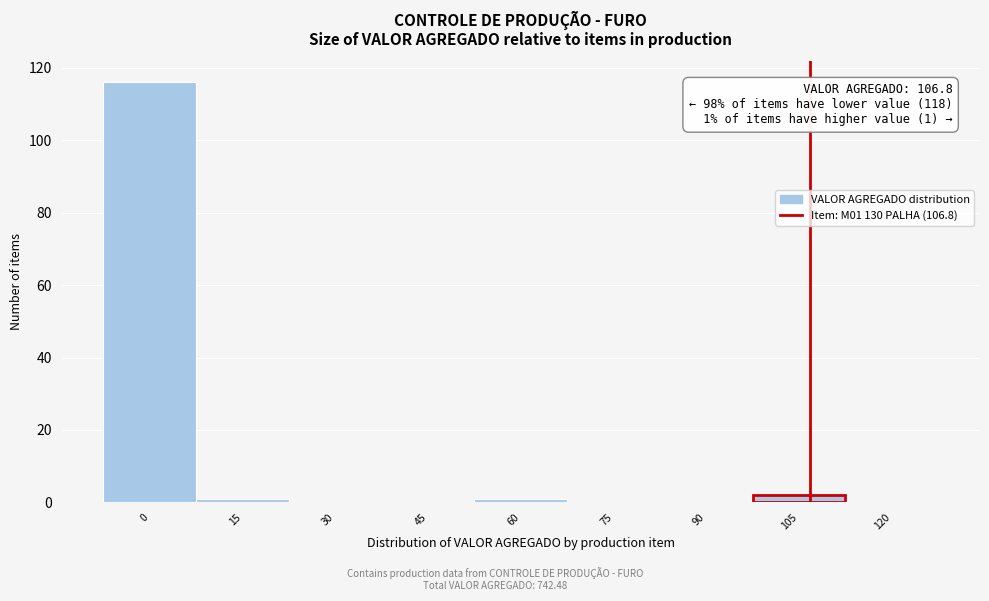

Which range on the x-axis has the tallest bar?

-7.5 to 7.5